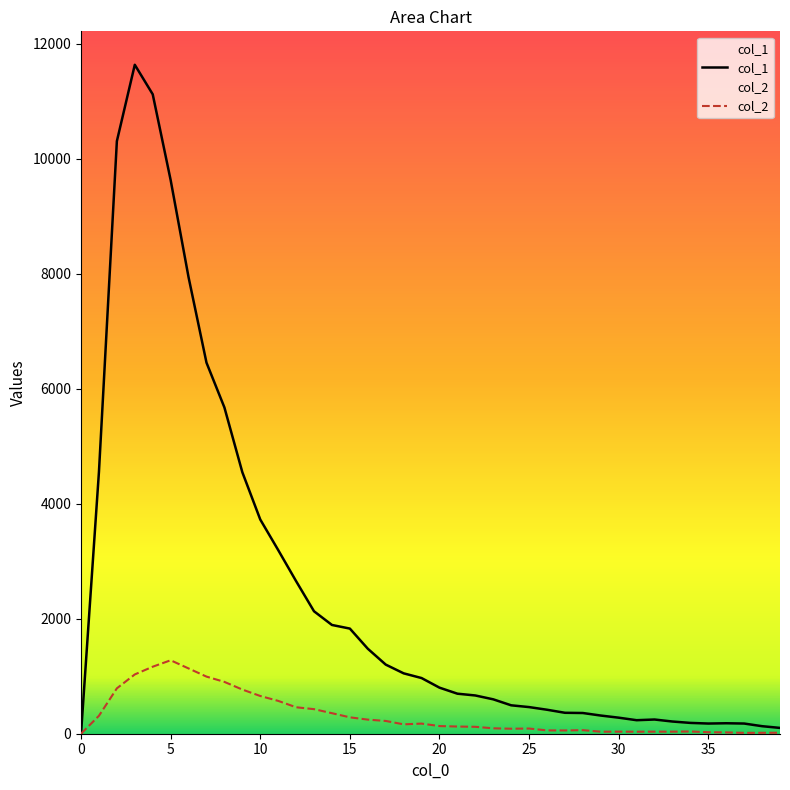

At how many categories does at least one series exceed 4193?

9